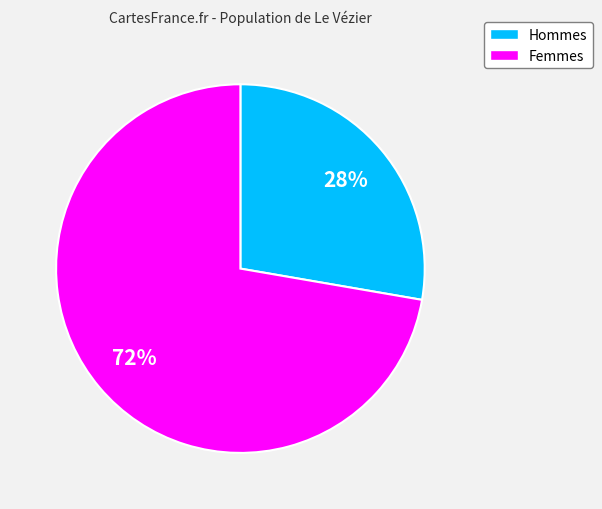

Does any single category account for the majority?

Yes